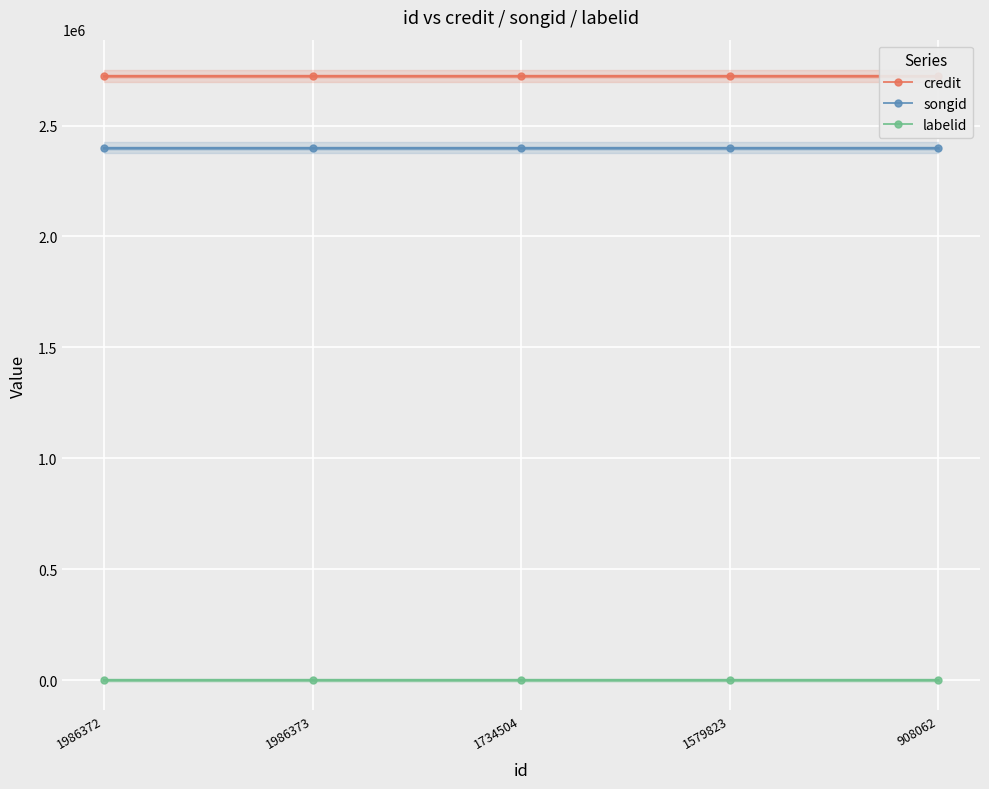

What are all the series names shown in the legend?

credit, songid, labelid